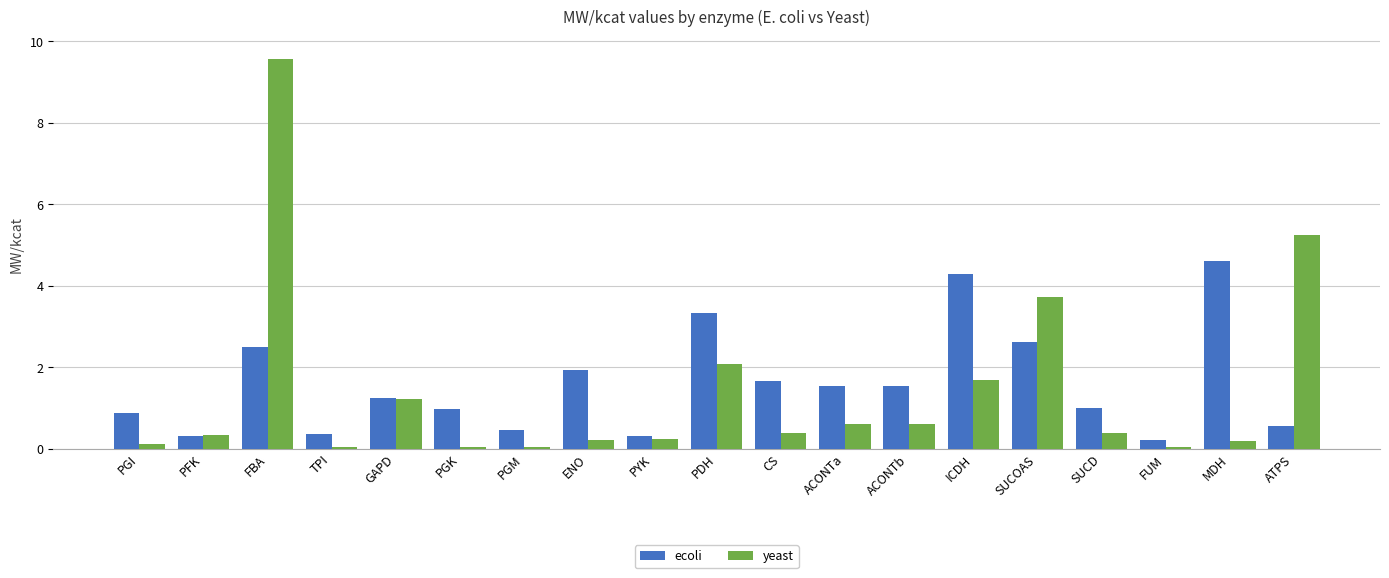

True or false: ecoli has a value of 2.5 at FBA.

True